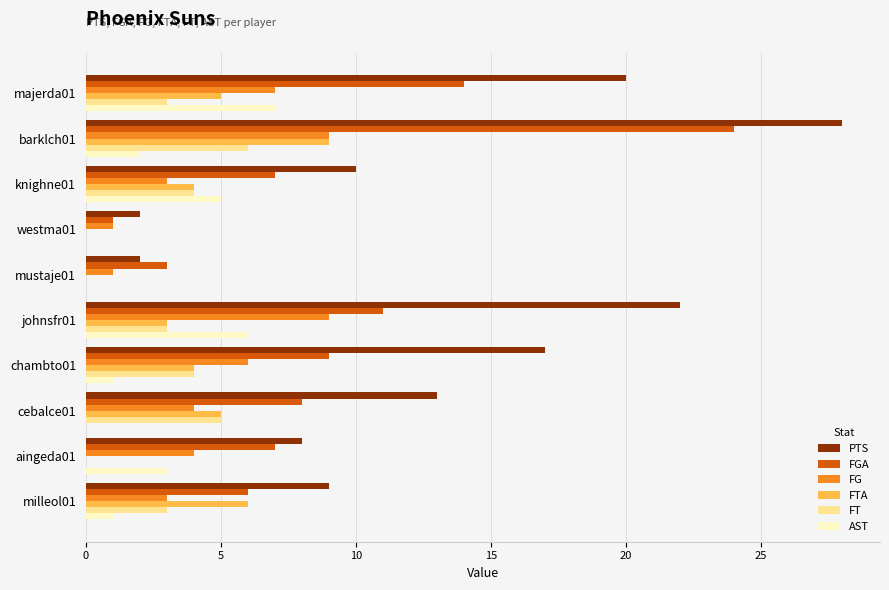

Count the number of data series in this chart.

6